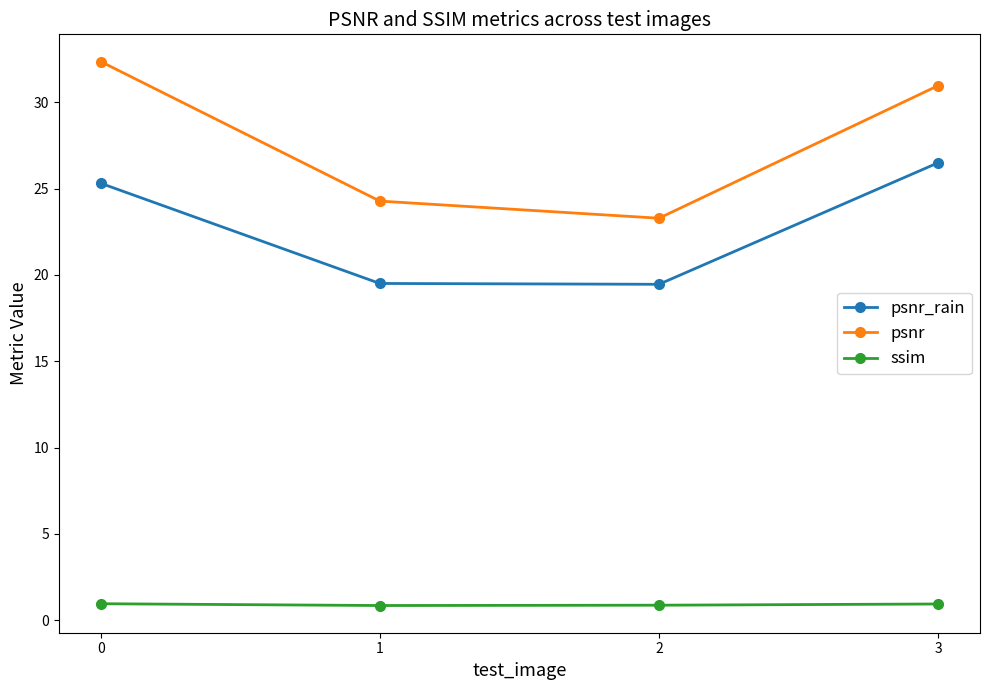

At how many categories does at least one series exceed 14?

4